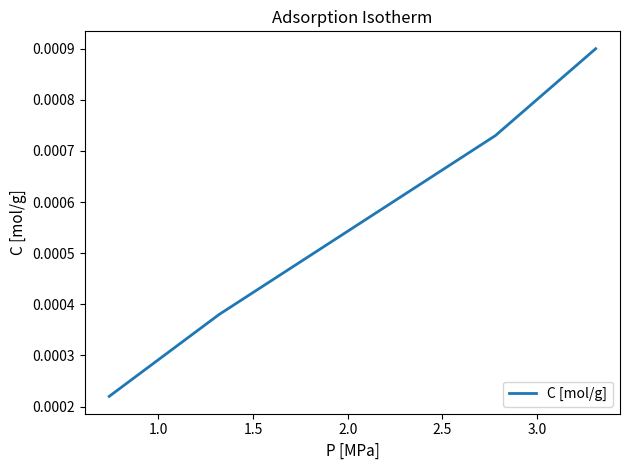

True or false: the data has more than 2 interior local peaks.

False